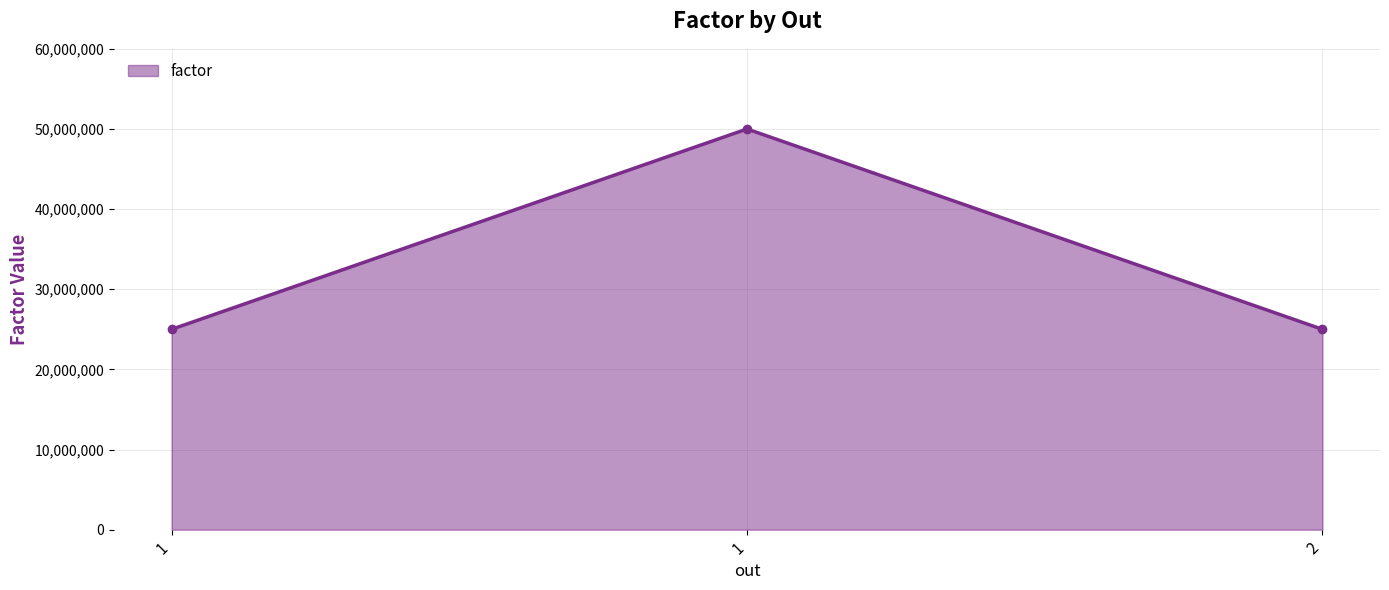

The value at 1 is 8688228. True or false?

False